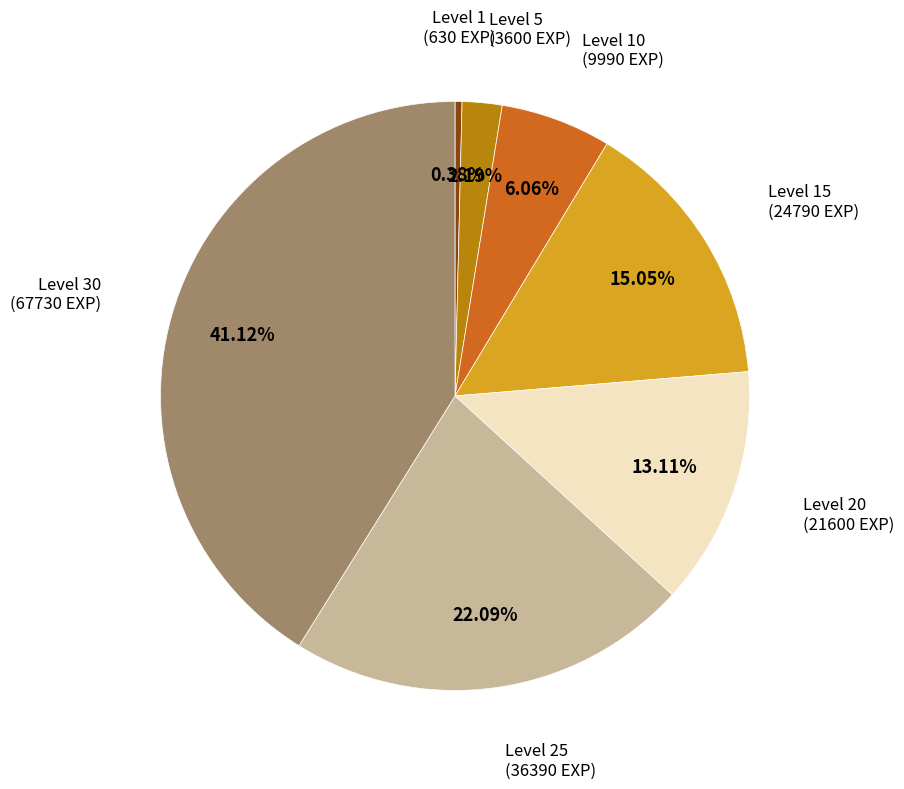

Is there a majority slice in this chart?

No